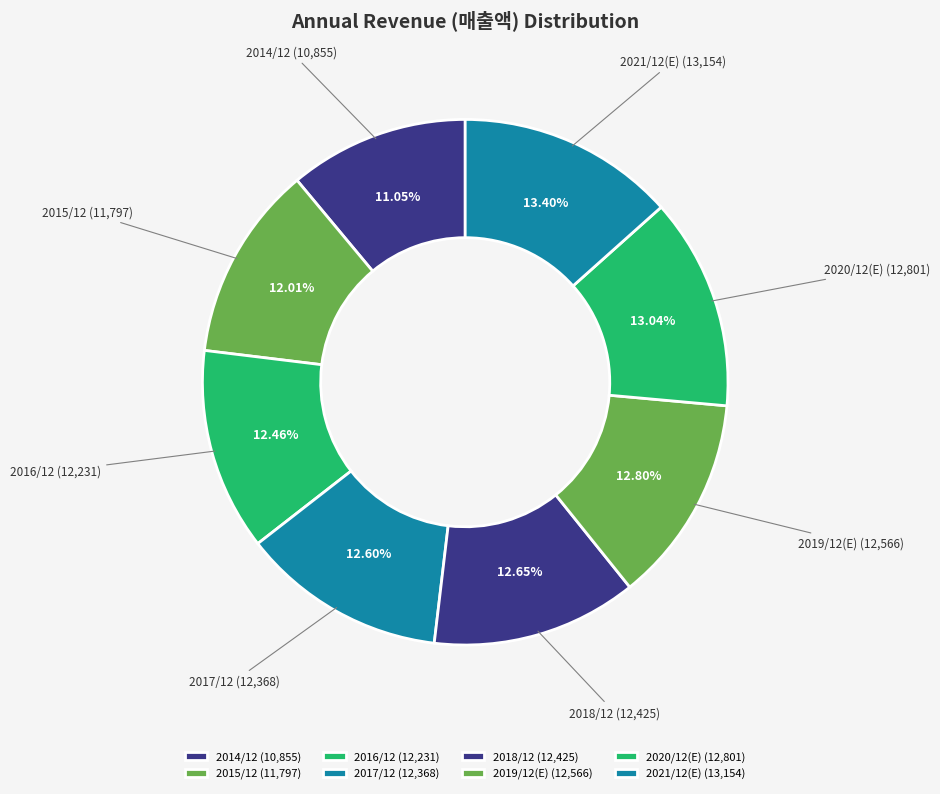

How many slices are in this pie chart?

8